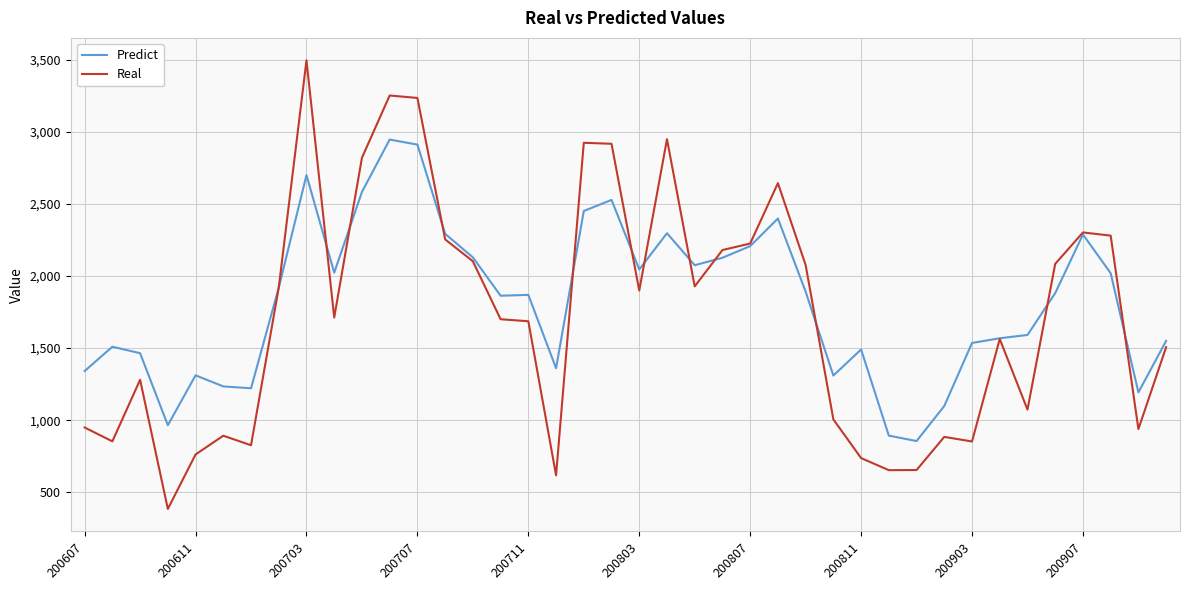

What are all the series names shown in the legend?

Predict, Real